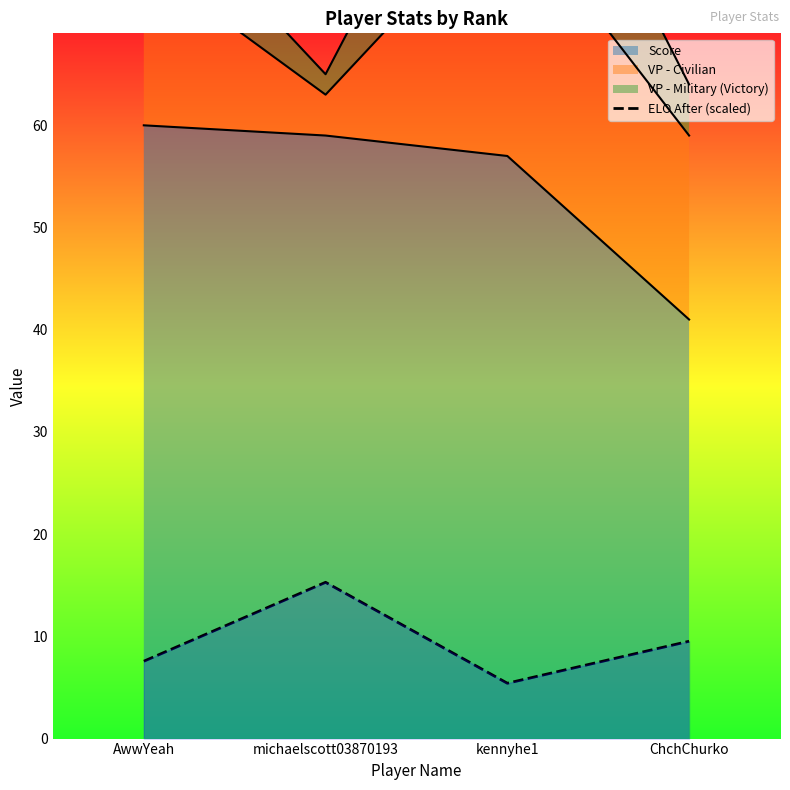

Where is the first local maximum?

michaelscott03870193